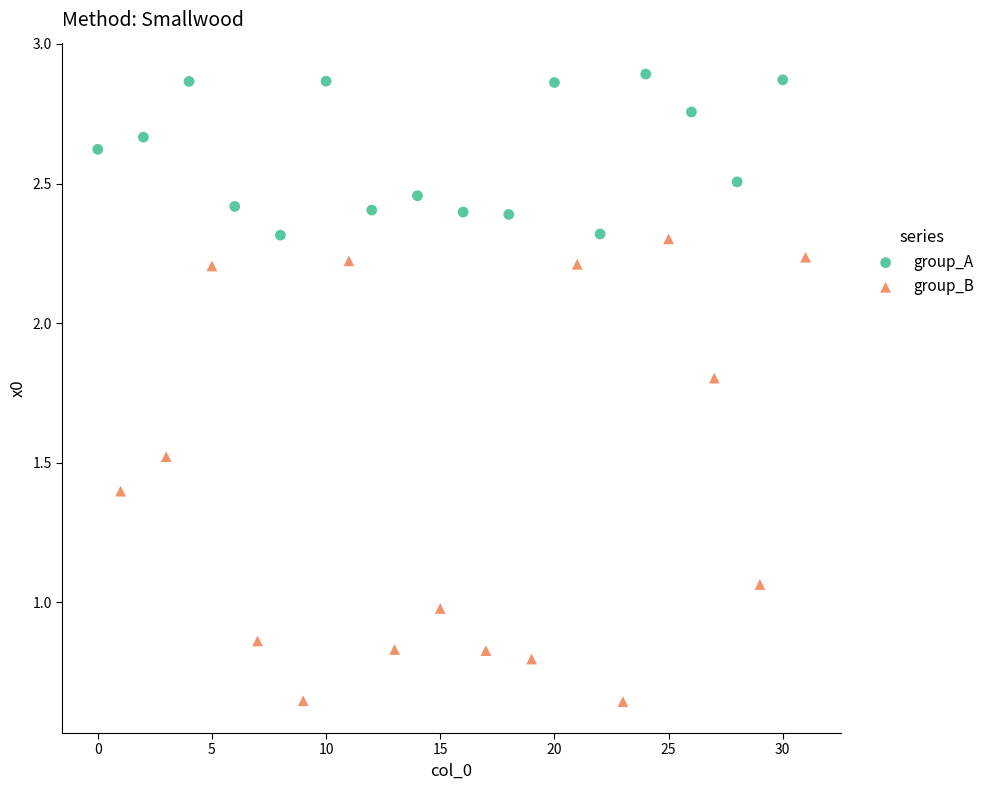

Which series contains the highest Y value?

group_A